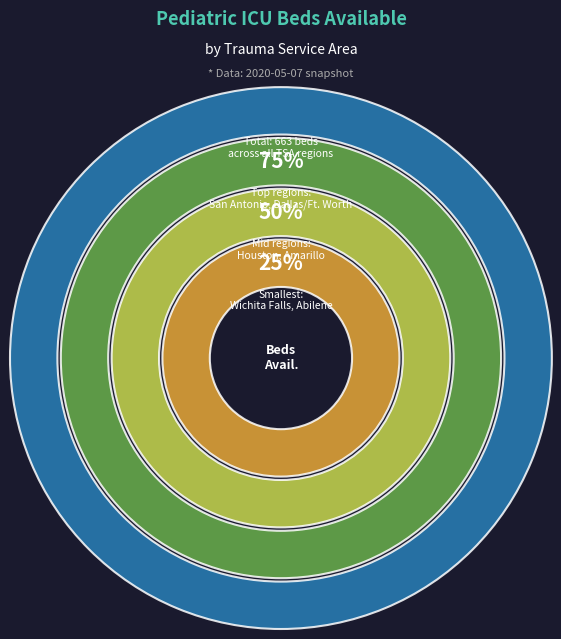

To the nearest percent, what percentage of the pie is Amarillo?

1%